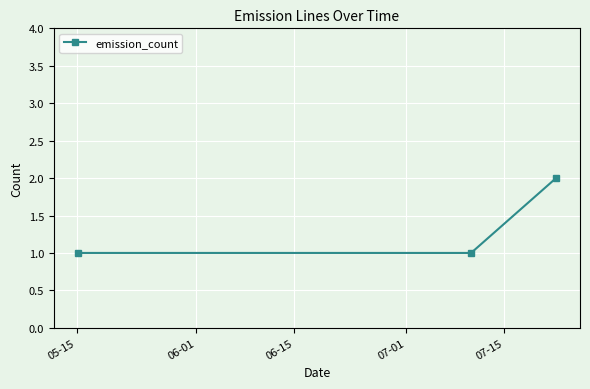

What is the value of the 3rd point from the left?

2